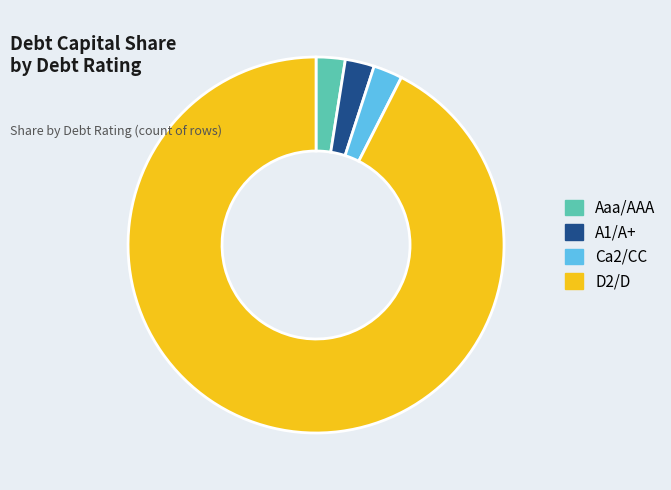

Do Aaa/AAA and Ca2/CC together represent more than half of the pie?

No